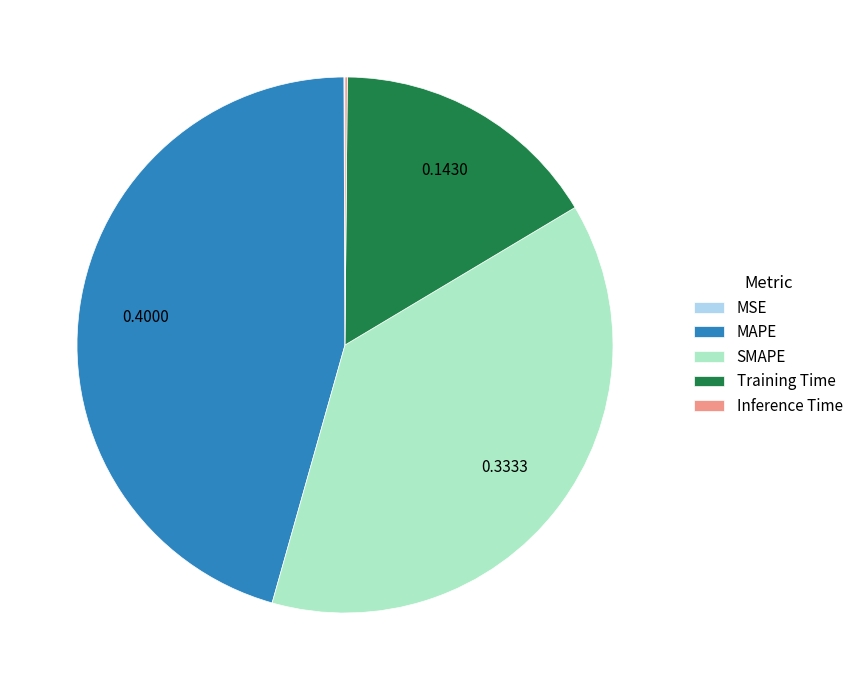

Is there a majority slice in this chart?

No